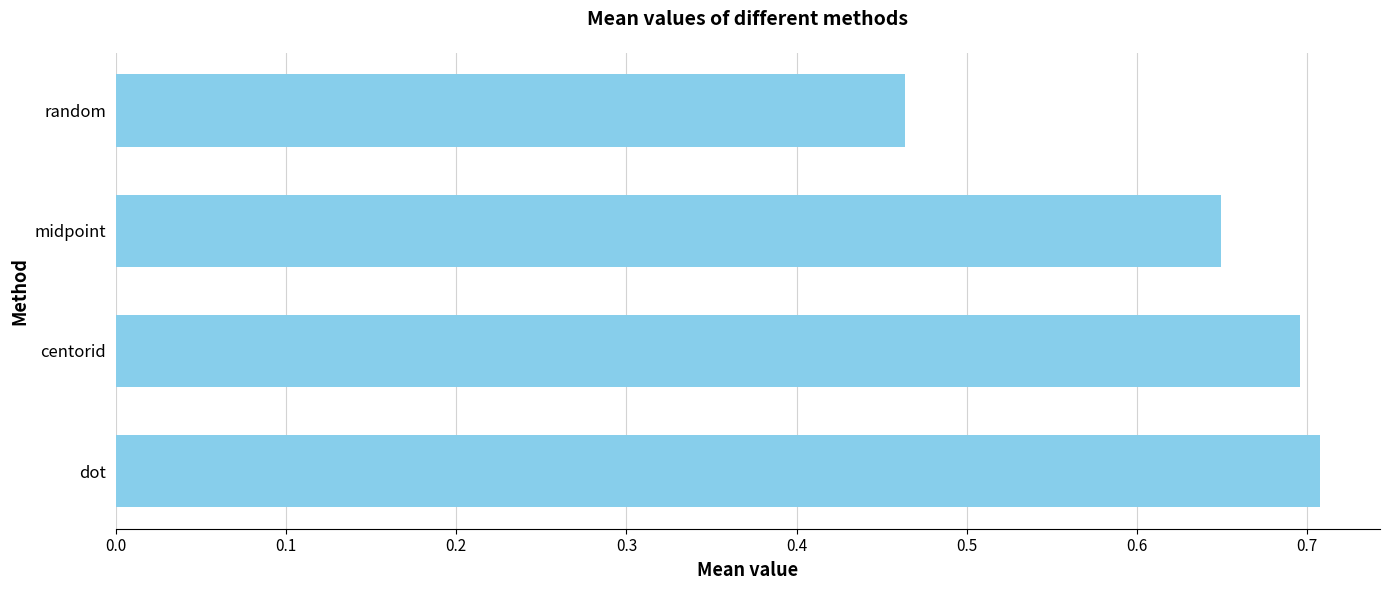

What is the sum of the values at random and midpoint?

1.1